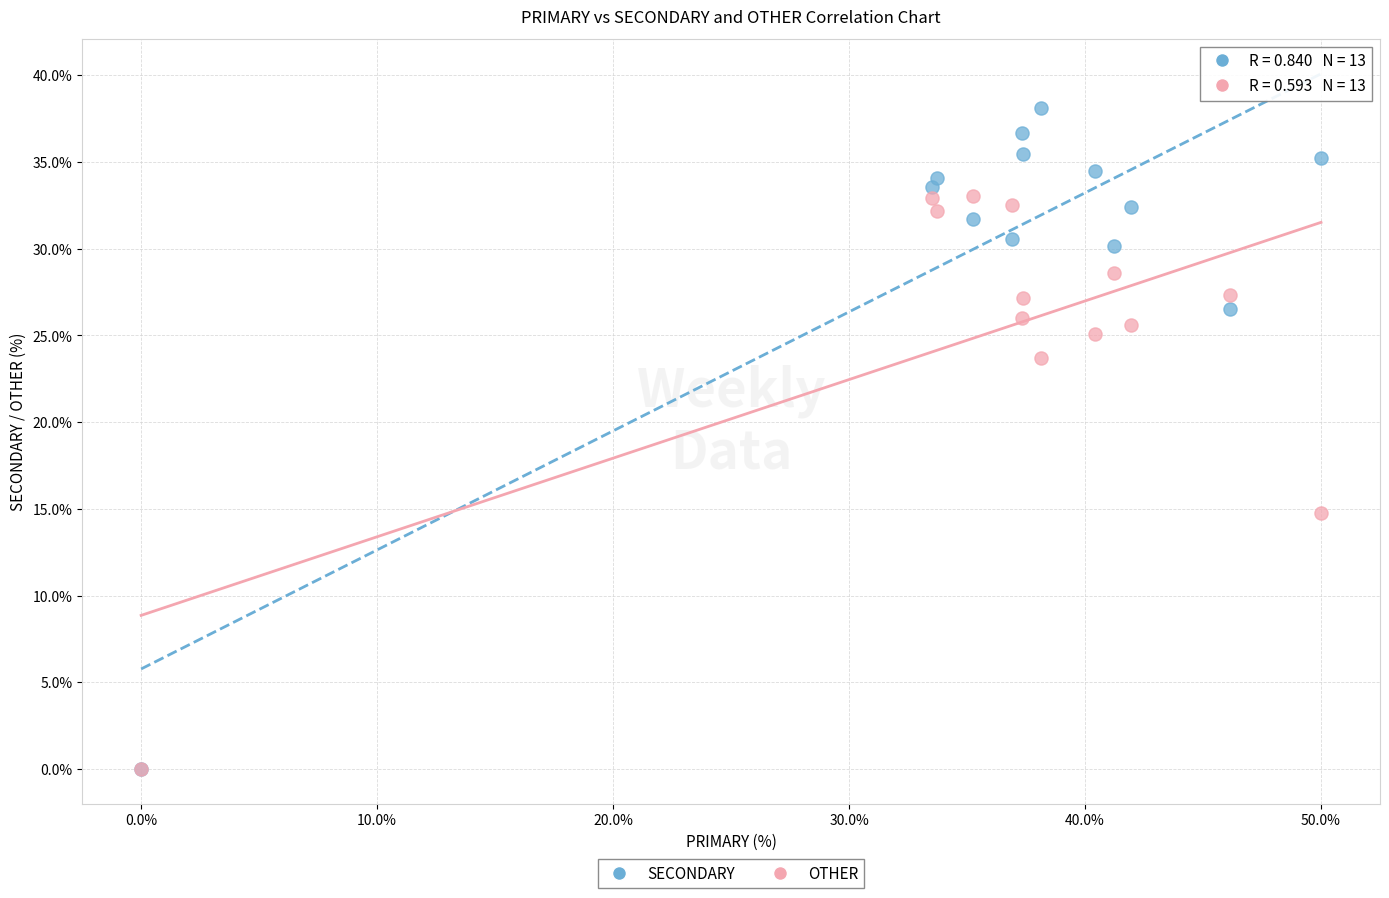

In the SECONDARY series, what Y value is closest to 19?

26.5